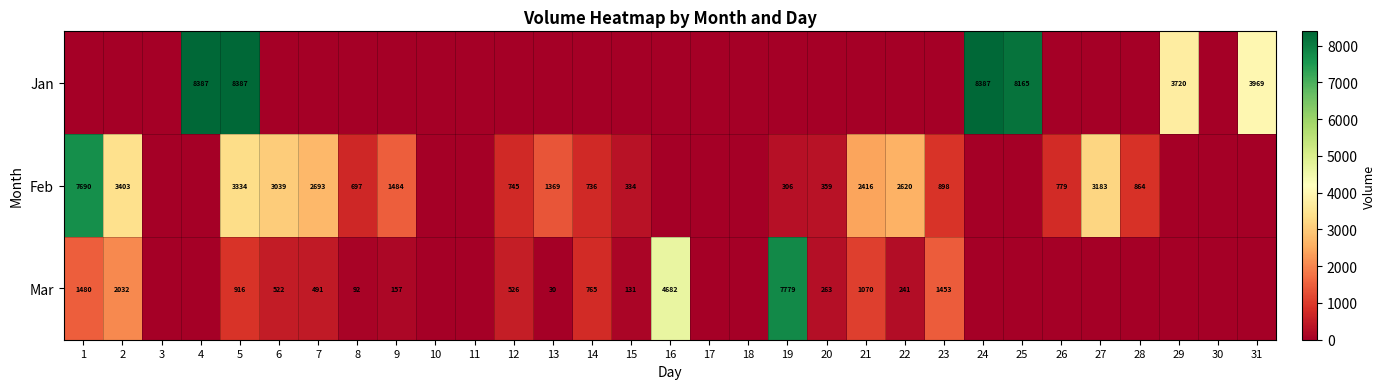

Count the number of categories in the chart.

31